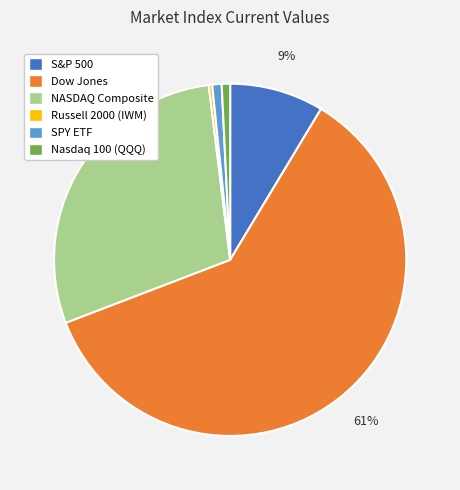

To the nearest percent, what is the difference between the largest and smallest slice percentages?

60%